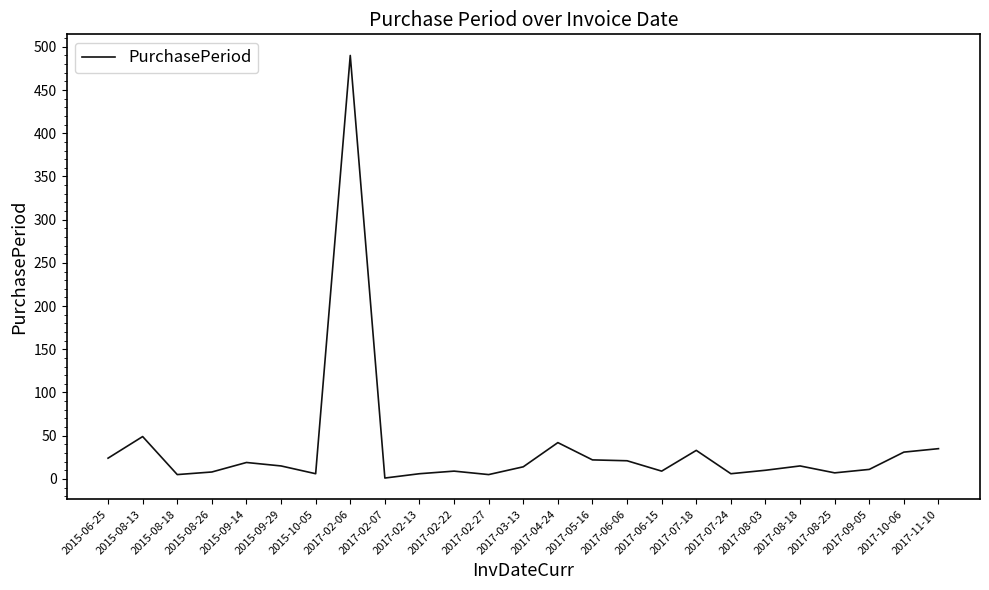

Approximately how many times larger is the value at 2017-08-03 compared to 2017-07-18?

0.3